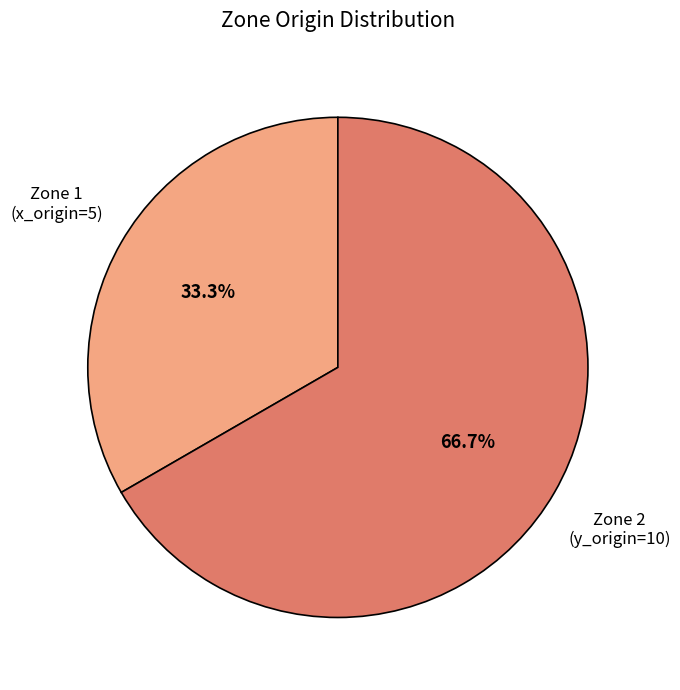

Count the number of slices in the pie.

2